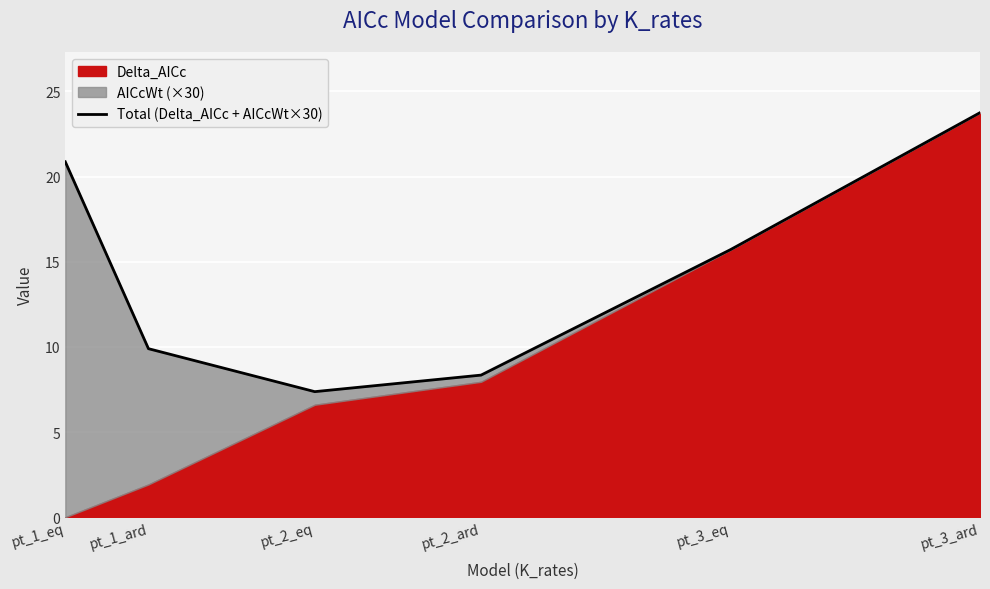

What is the value of the 5th point from the left?

15.7